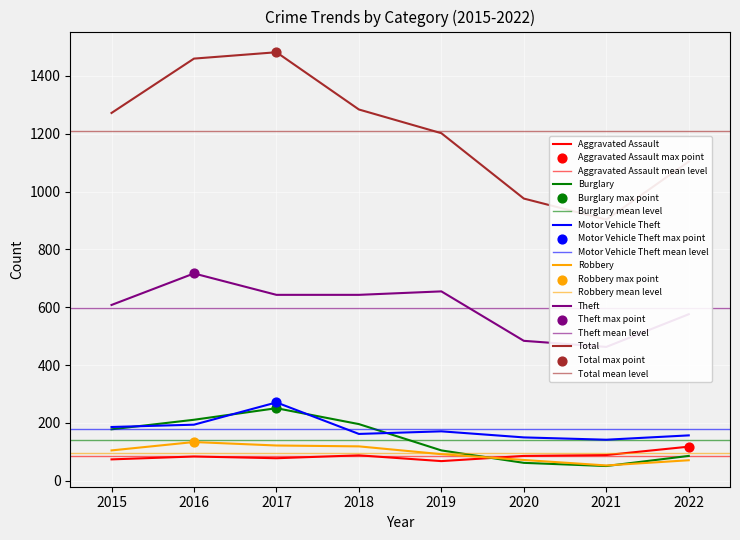

What are all the series names shown in the legend?

Aggravated Assault, Burglary, Motor Vehicle Theft, Robbery, Theft, Total